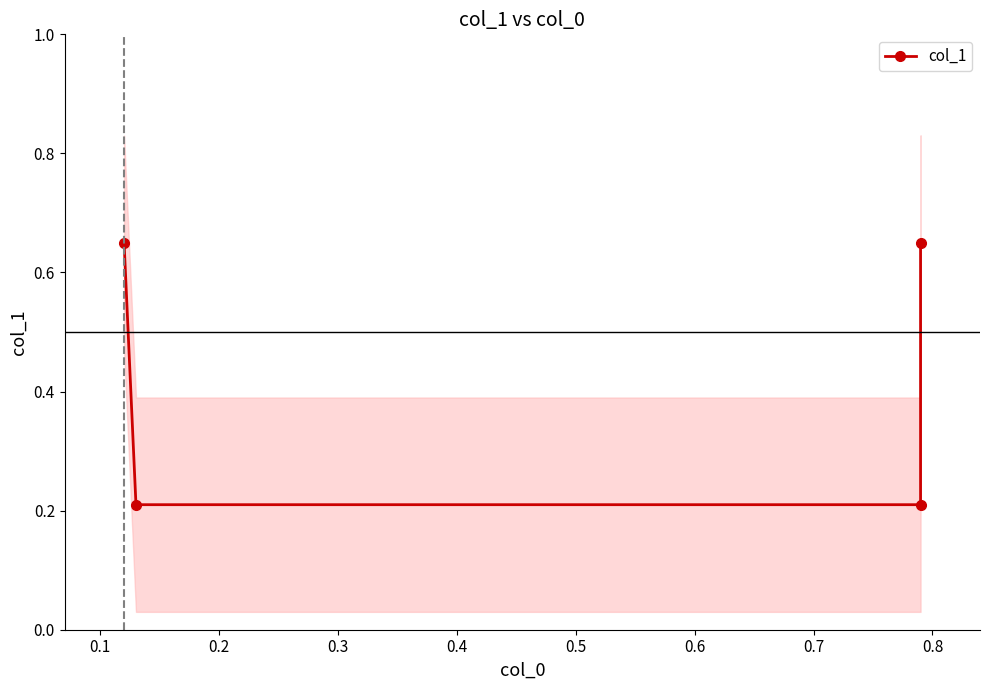

What is the greatest value displayed?

0.7